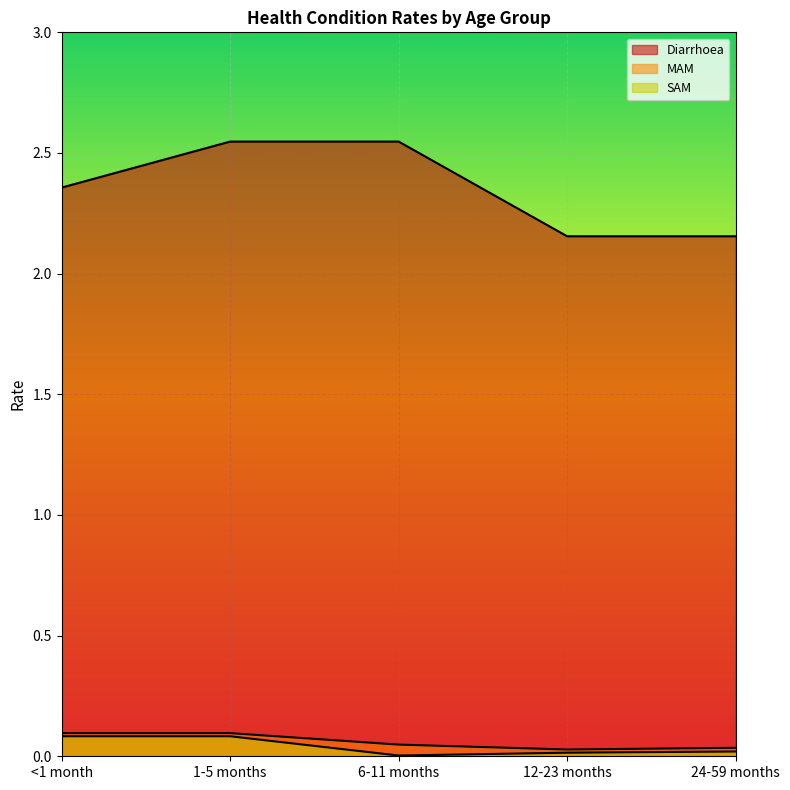

What position from the right is 24-59 months?

1